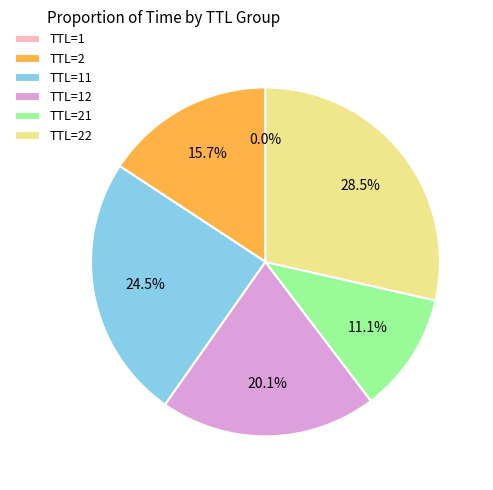

Which slice is the largest?

TTL=22